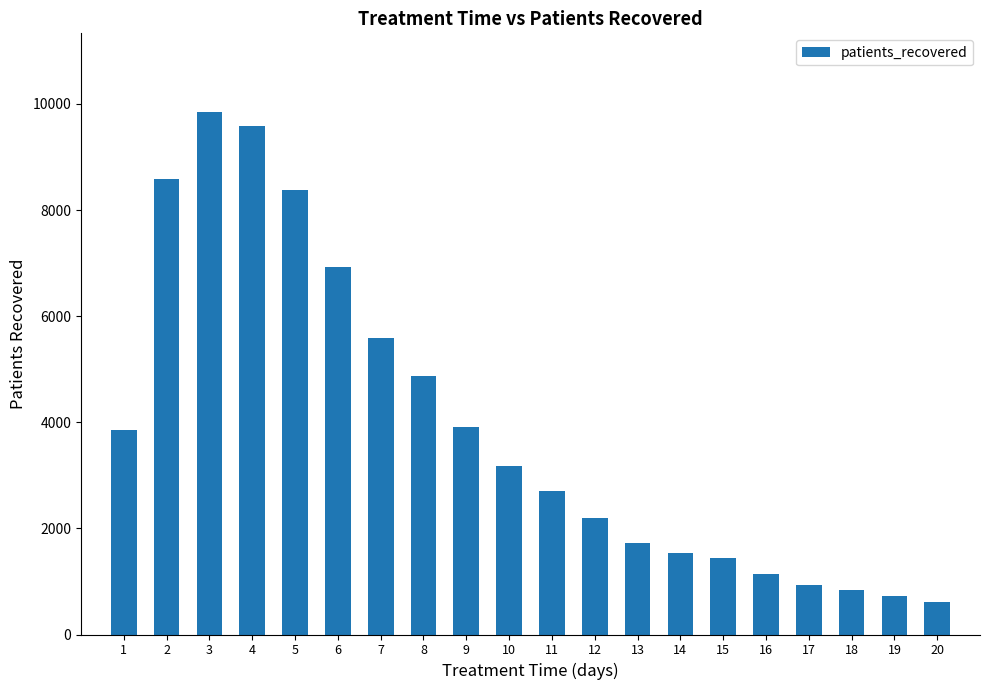

Where does the data first go above 3169?

1